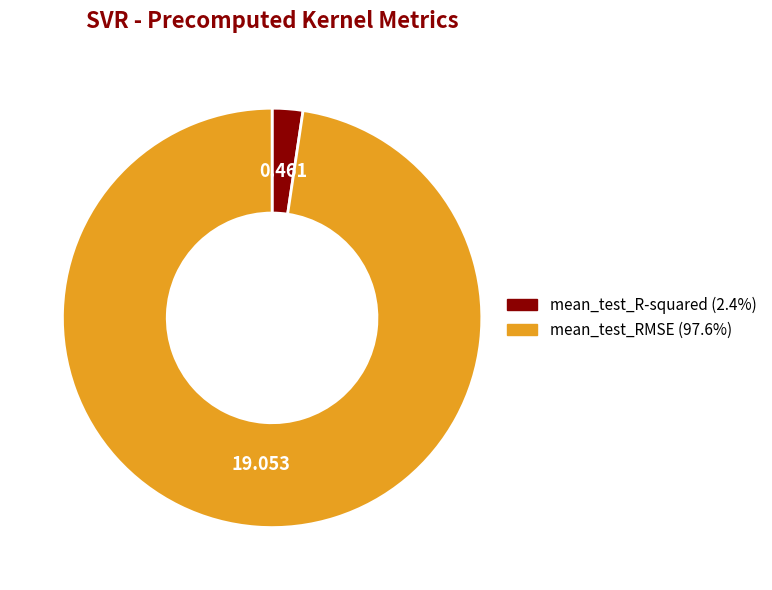

Combined, do mean_test_RMSE and mean_test_R-squared account for over 50%?

Yes